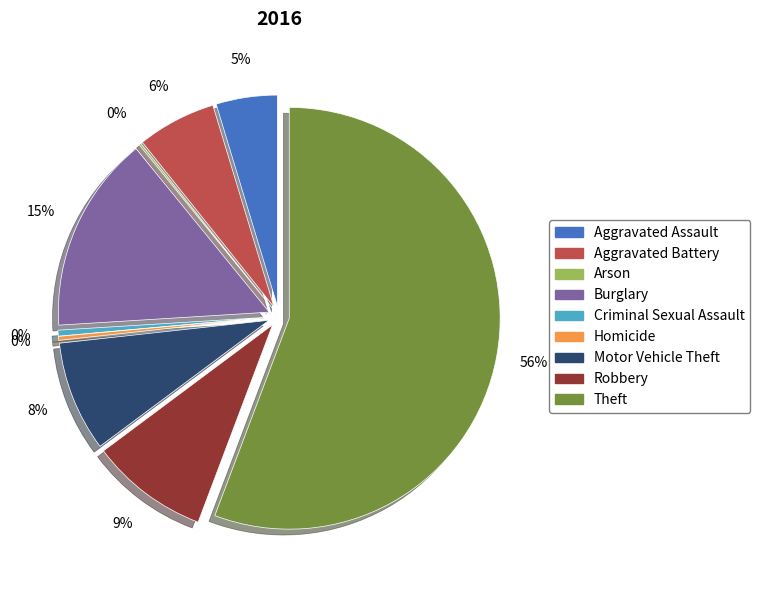

The Motor Vehicle Theft slice represents 8% of the pie. True or false?

True